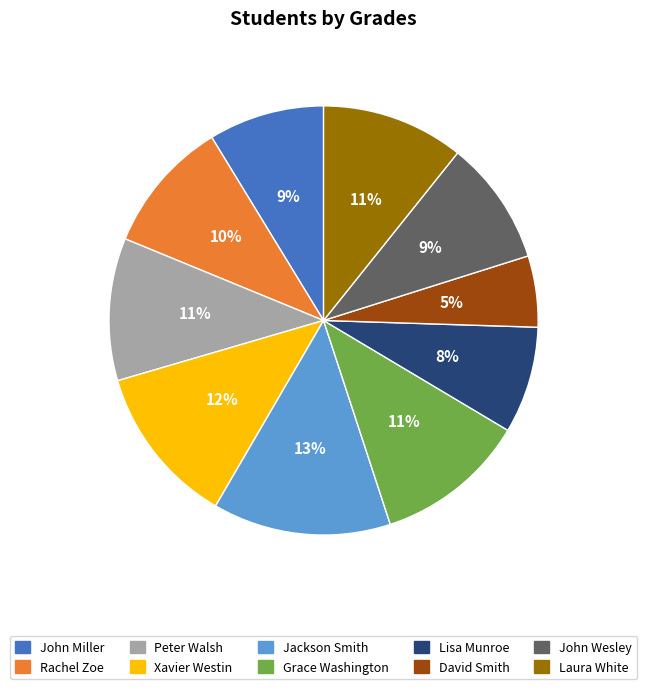

How many slices are in this pie chart?

10